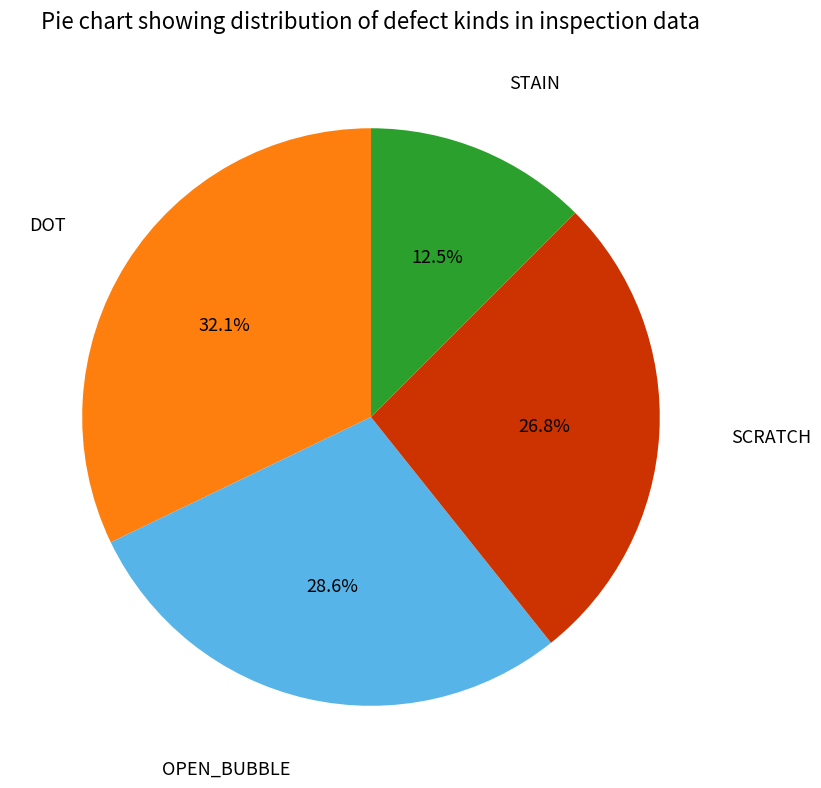

Is there a majority slice in this chart?

No